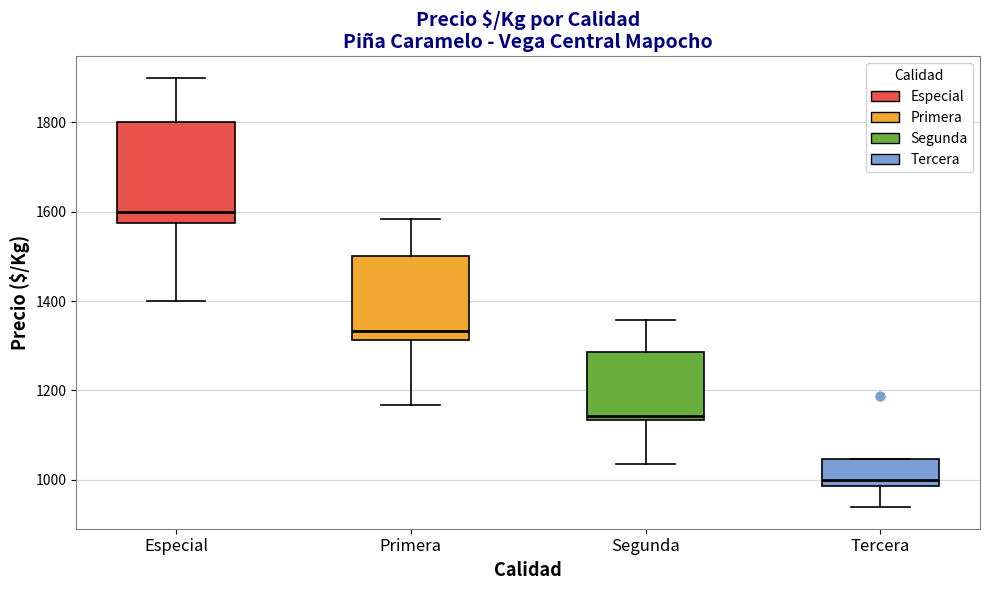

Where is the upper edge of the box for Primera on the y-axis? The values are not printed on the chart, so give them approximately, as read against the axis.

1500